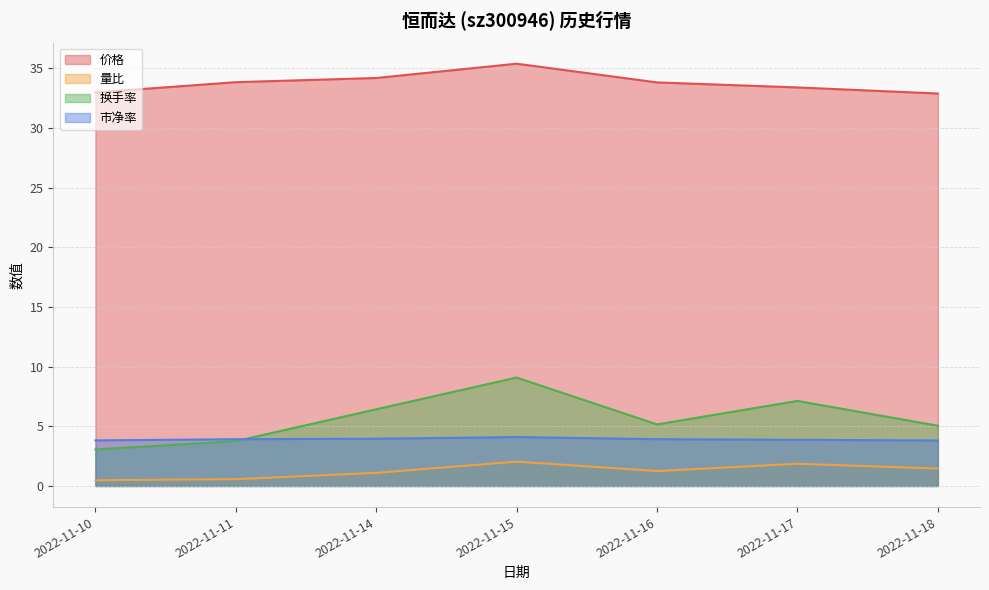

True or false: 市净率 has a value of 7.0 at 2022-11-16.

False